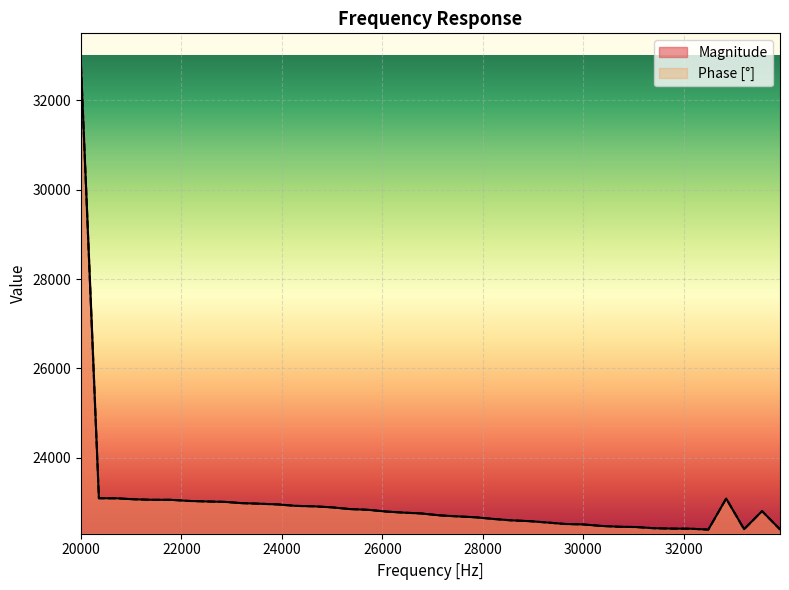

What is the sum of all Phase values?

920022